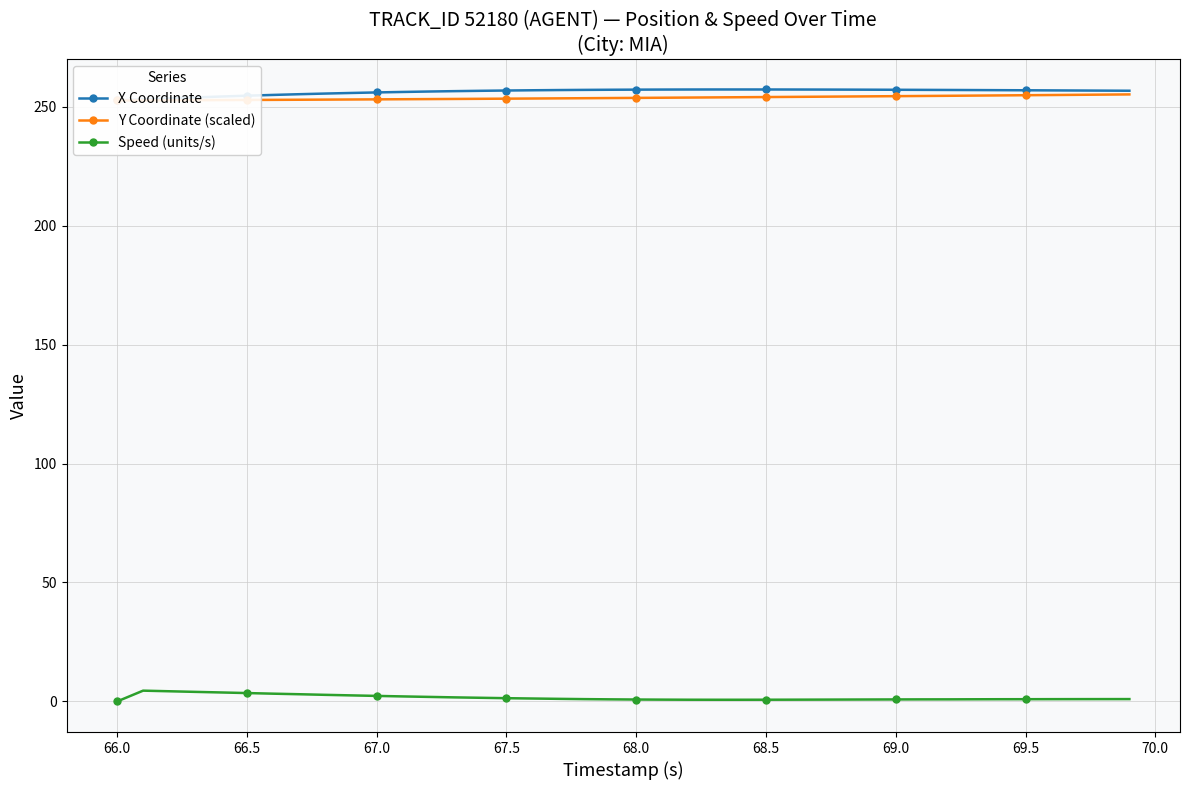

True or false: Y Coordinate (scaled) and X Coordinate intersect in this chart.

False